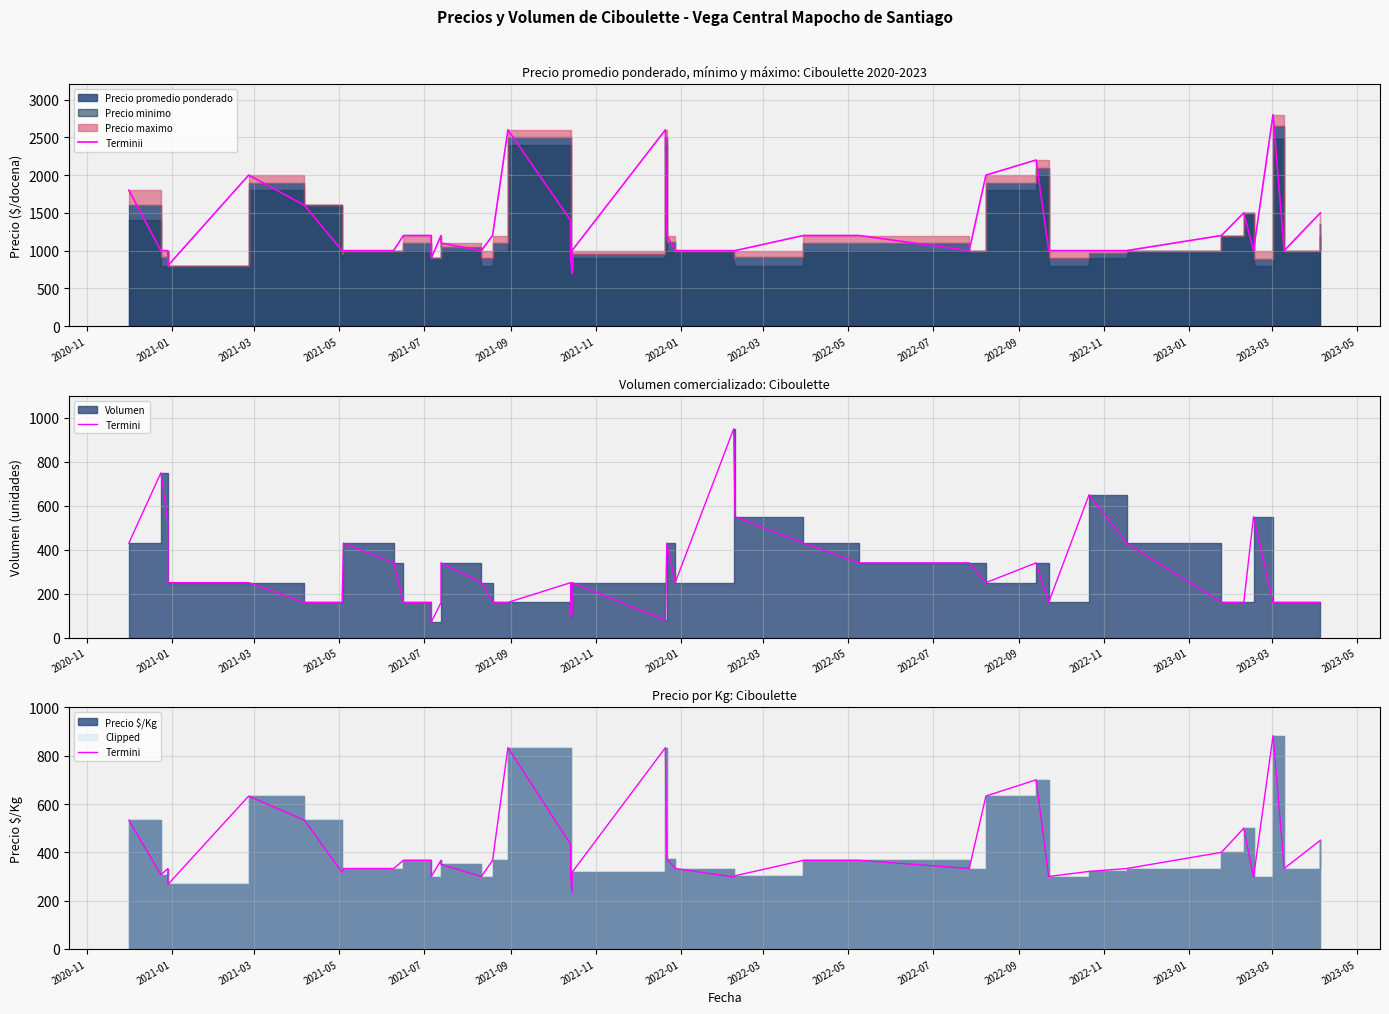

True or false: Termini and Terminii intersect in this chart.

False